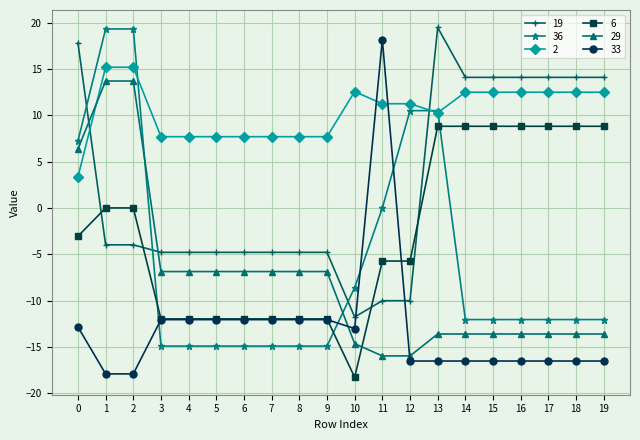

What is the maximum value shown in the chart?

19.5